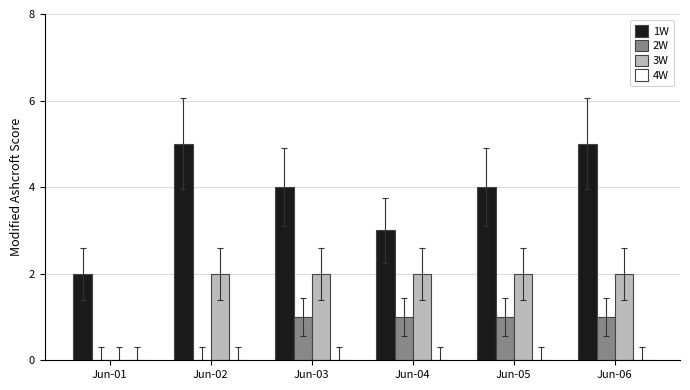

True or false: 1W has a value of 5 at Jun-06.

True